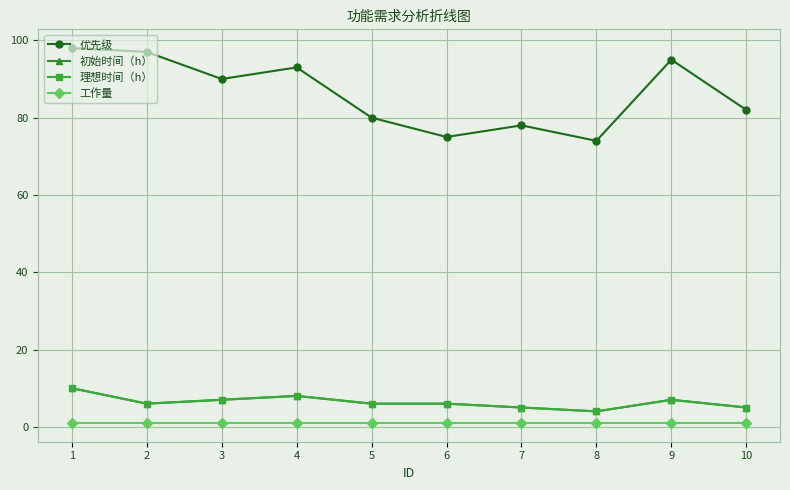

The 初始时间（h） series shows 10 at 1. True or false?

True